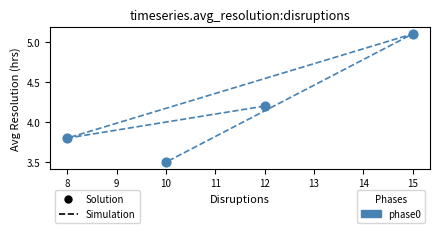

What is the average Y value?

4.2